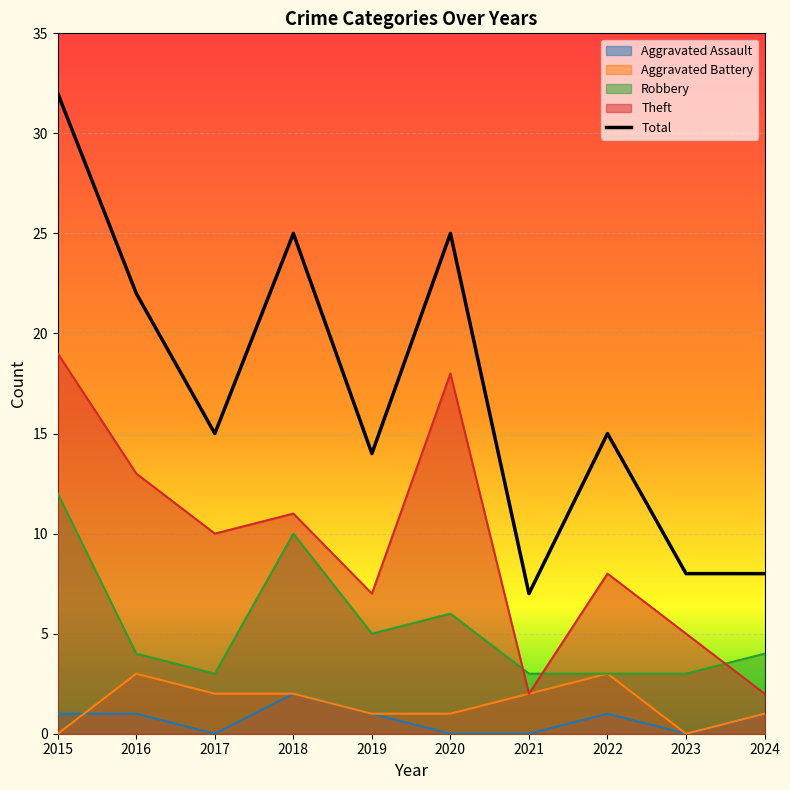

List the labels in order of value, largest first.

2015, 2018, 2020, 2016, 2017, 2022, 2019, 2023, 2024, 2021